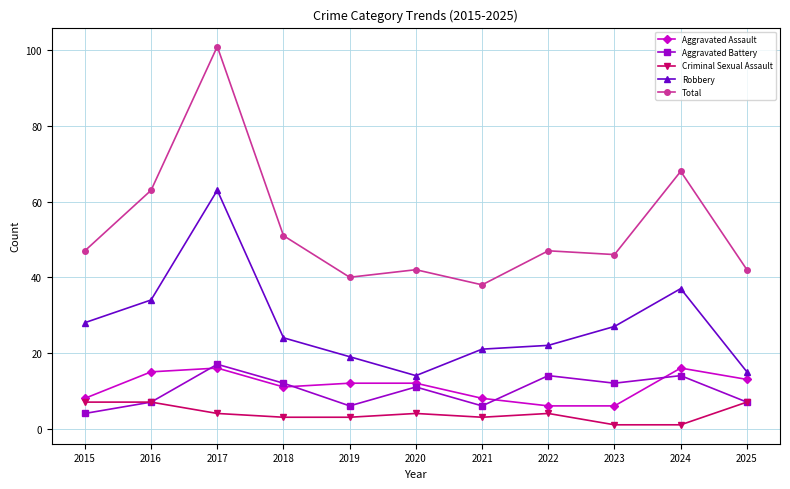

The value of Criminal Sexual Assault at 2022 is 4. True or false?

True